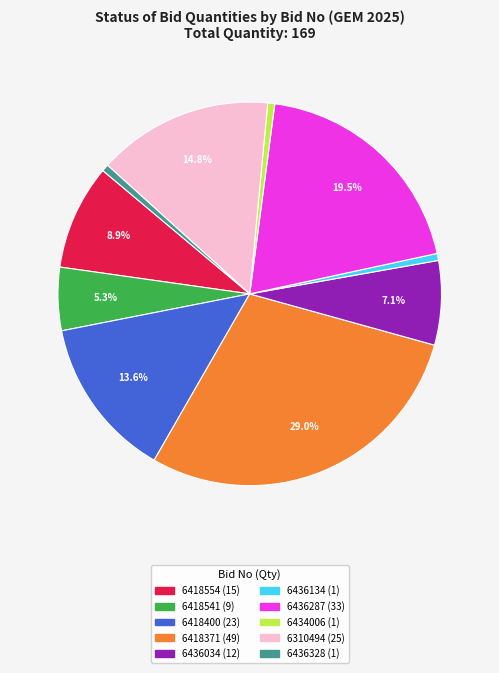

Is there any slice that represents more than half of the pie?

No